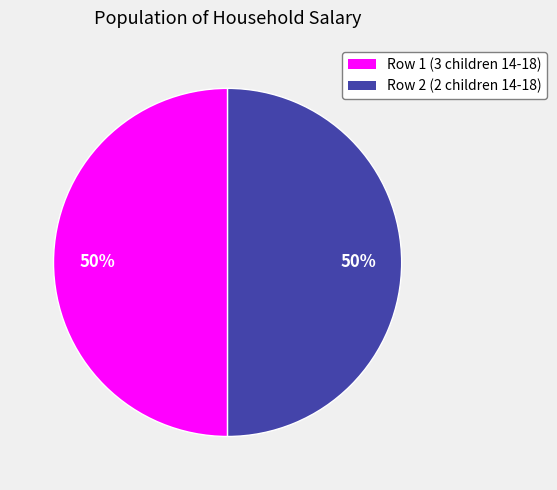

To the nearest percent, what is the average slice percentage?

50%